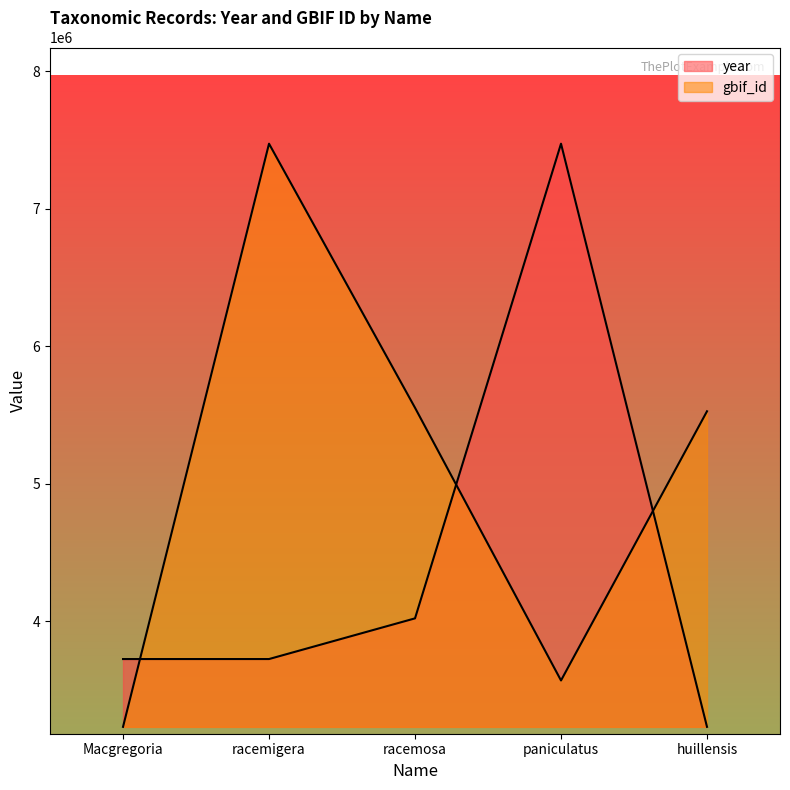

What is the difference between the gbif_id values at paniculatus and Macgregoria?

337479.0